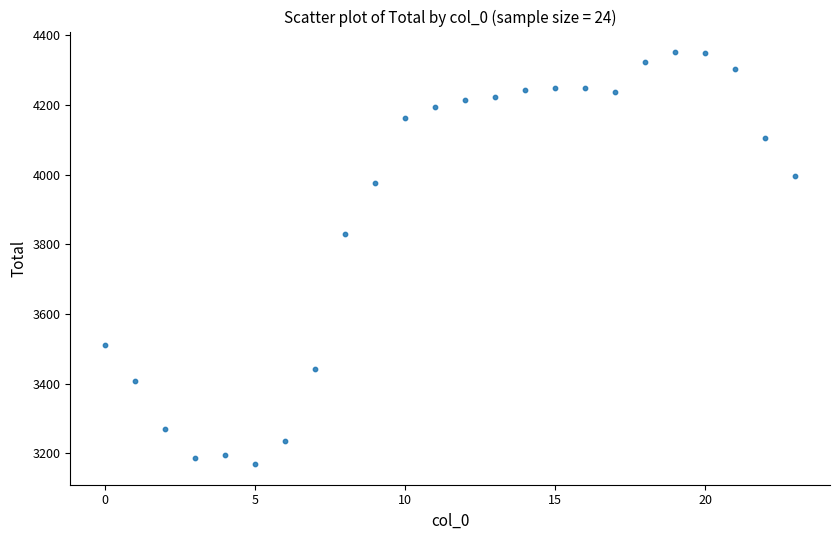

What Y value in the scatter plot is closest to 3760?

3829